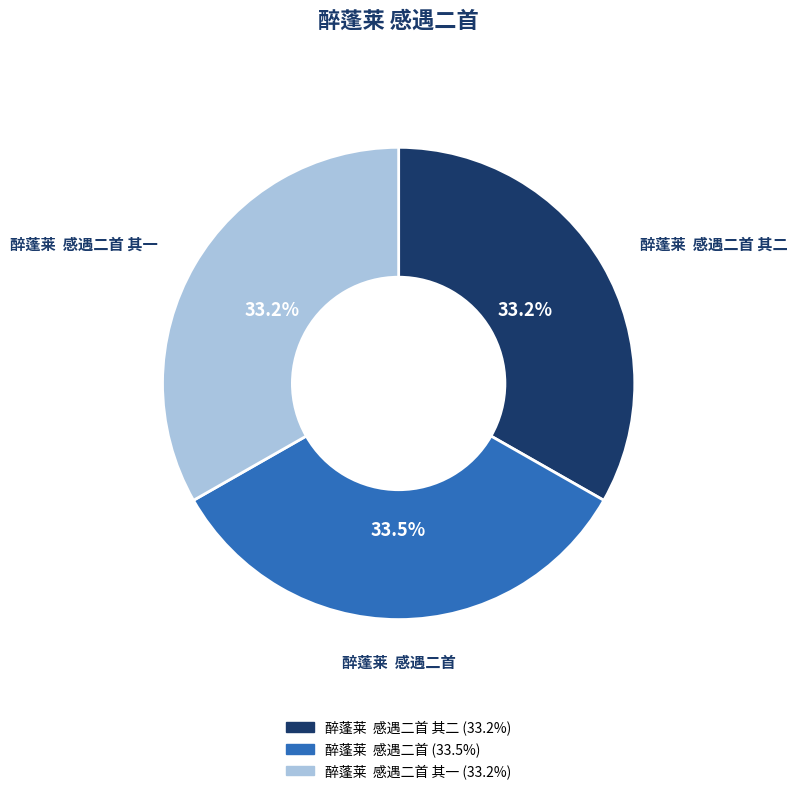

Does any single category account for the majority?

No